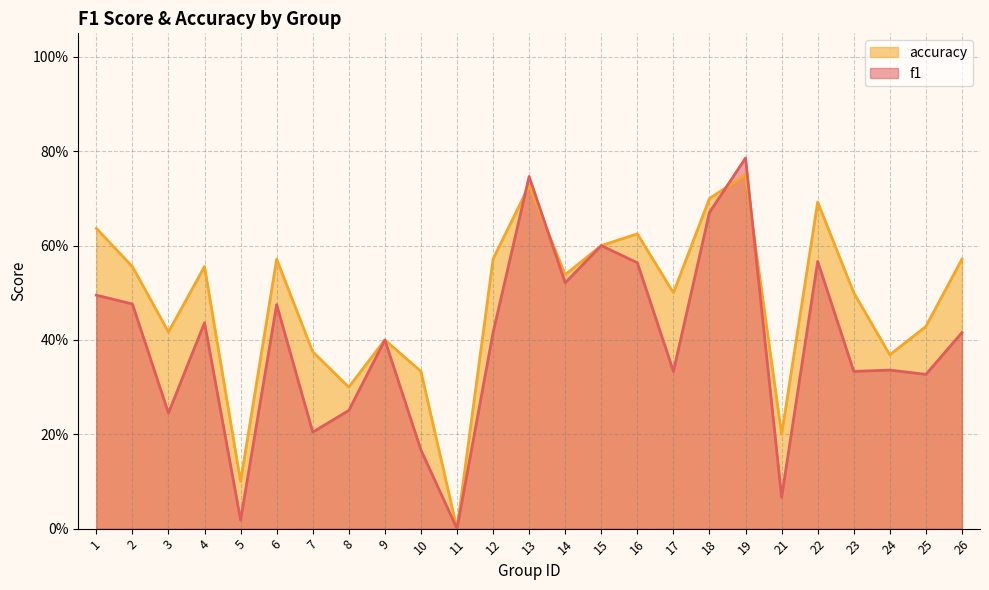

What is the sum of the f1 values at 19 and 15?

1.4